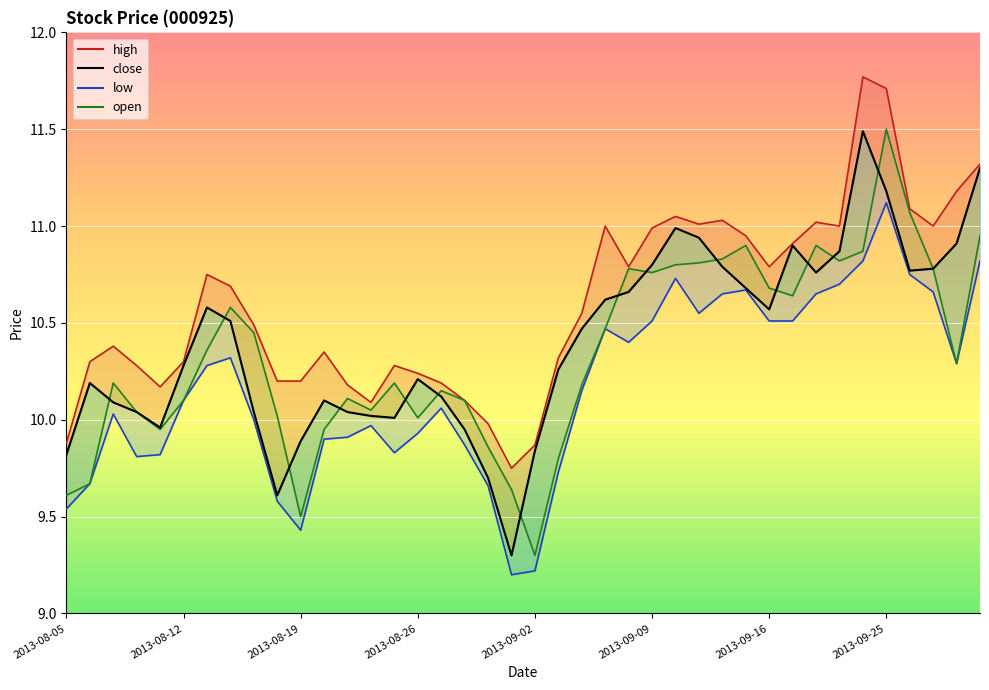

Is it true that low_line equals 6.9 at 11?

False